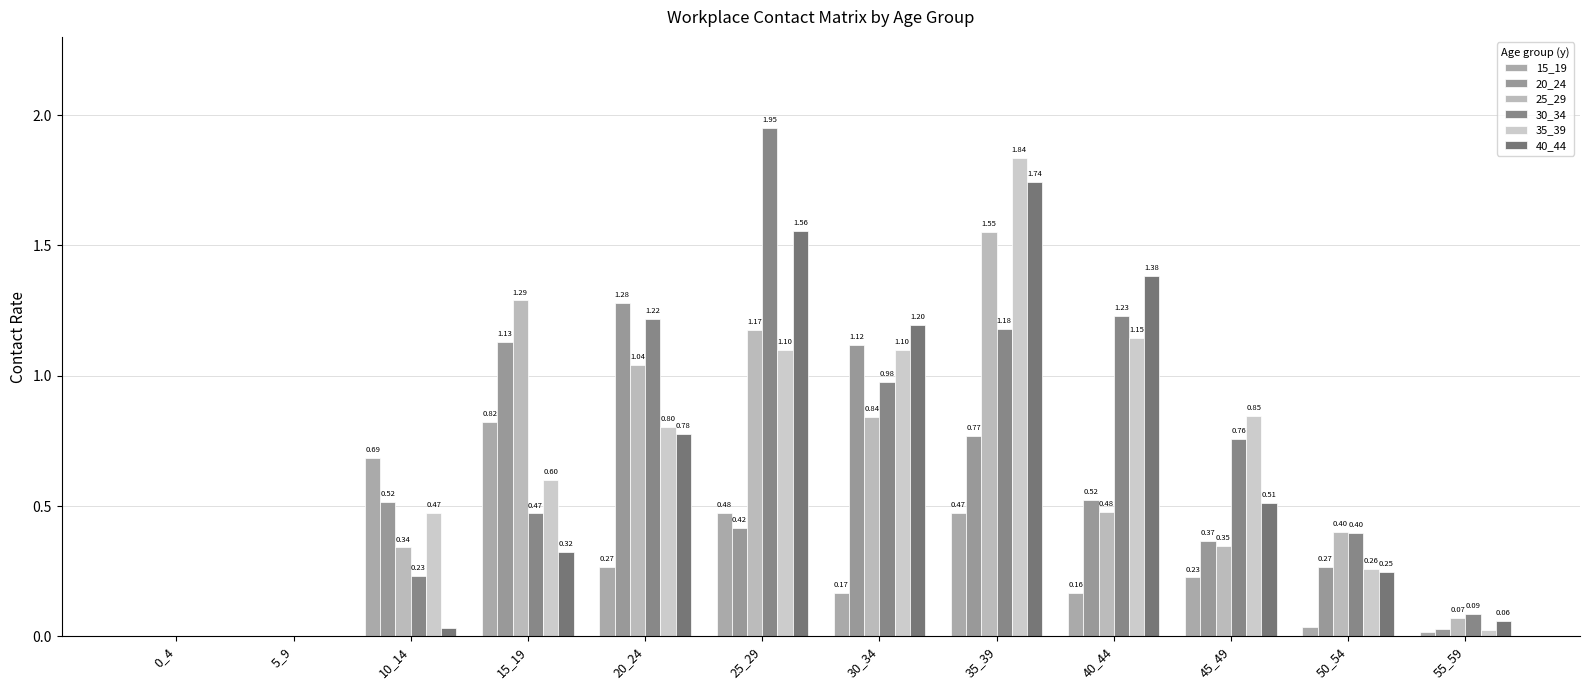

Is it true that 35_39 equals 0.0 at 0_4?

True